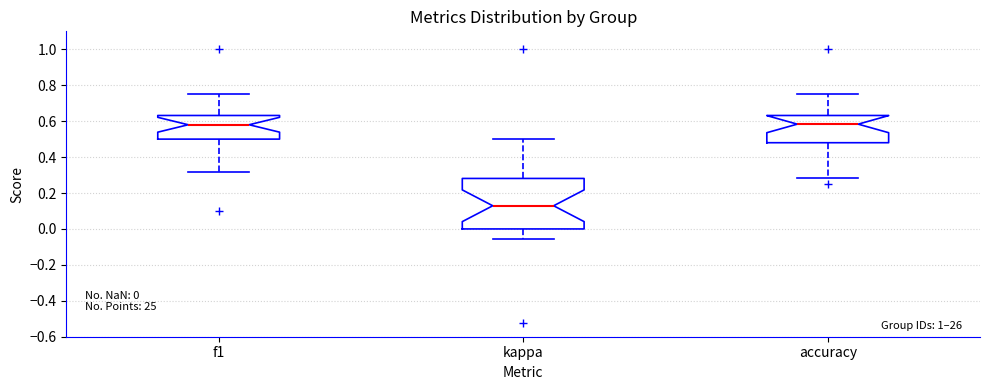

Which box is the tallest, from its lower edge to its upper edge?

kappa